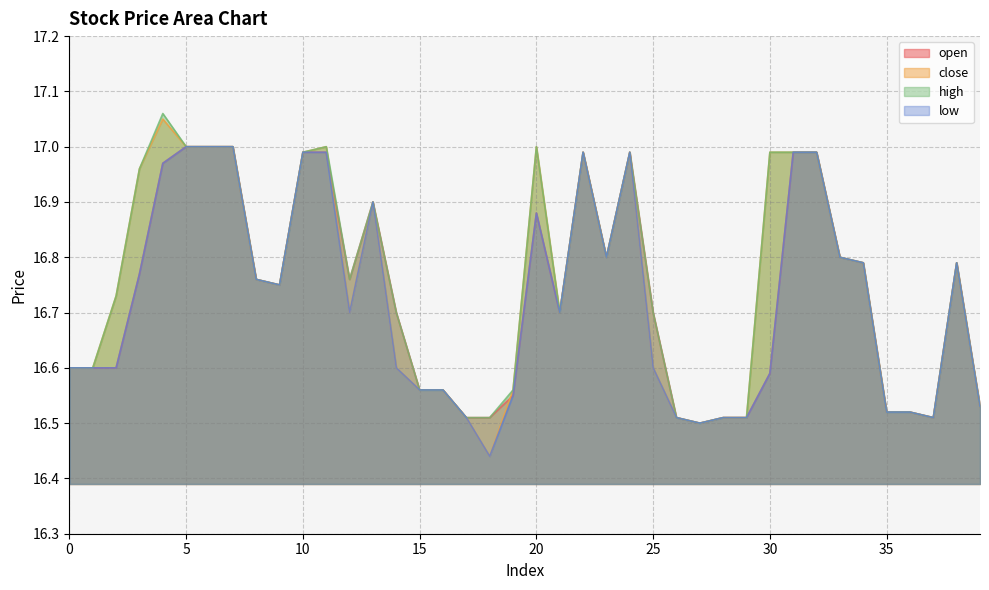

At which label does open reach its peak?

5